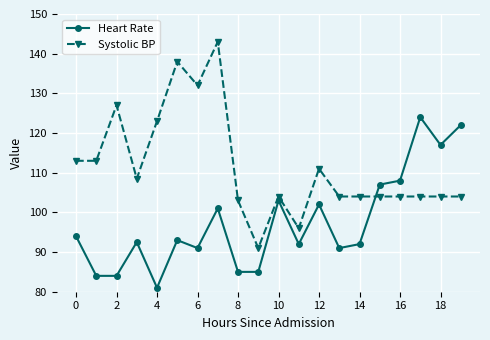

What is the smallest value displayed?

81.0